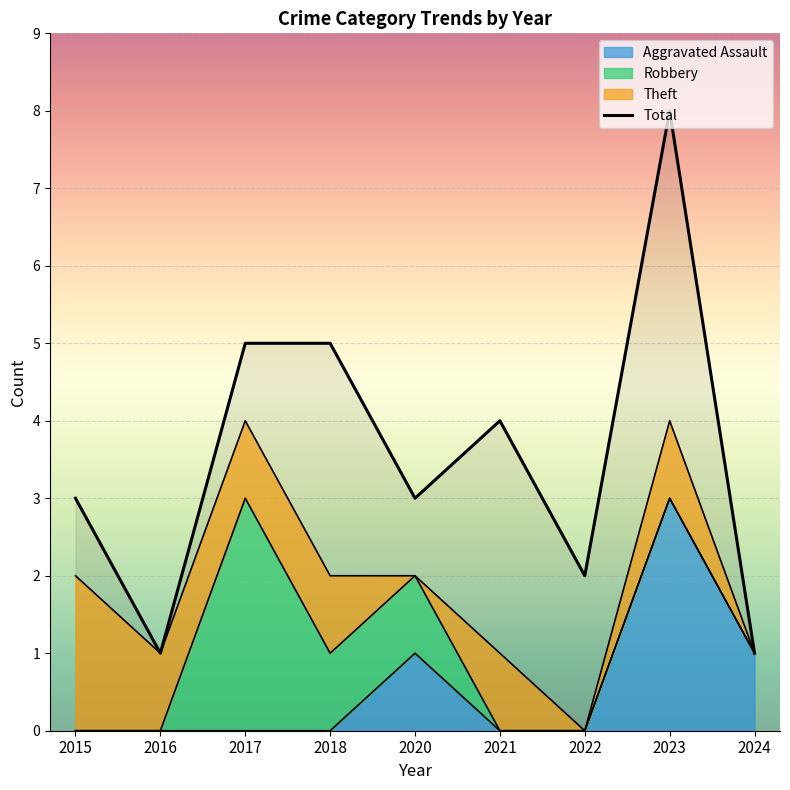

The chart shows a value of 3 at 2015. True or false?

True